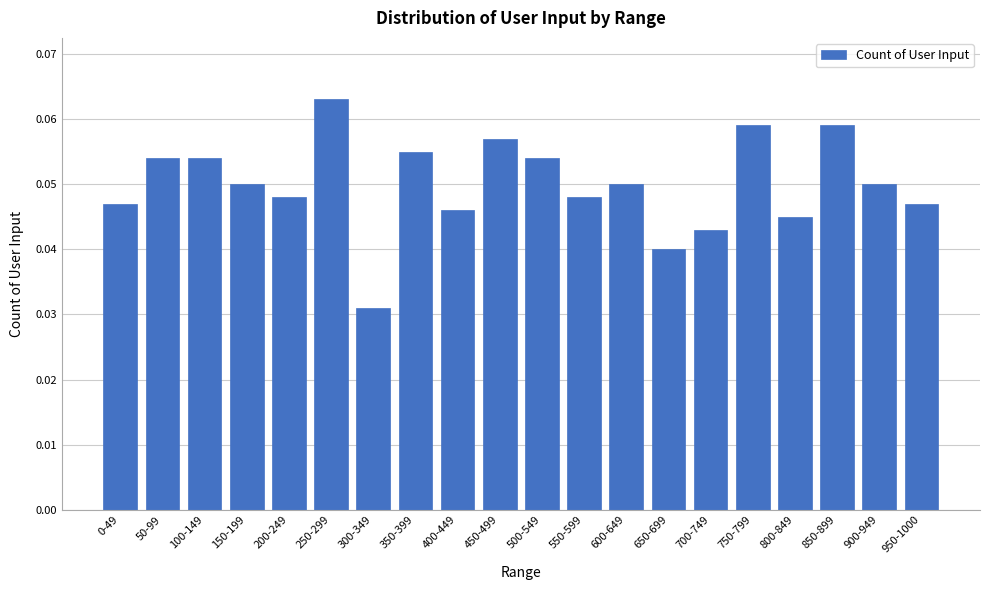

What is the label of the 6th bar from the right?

700-749